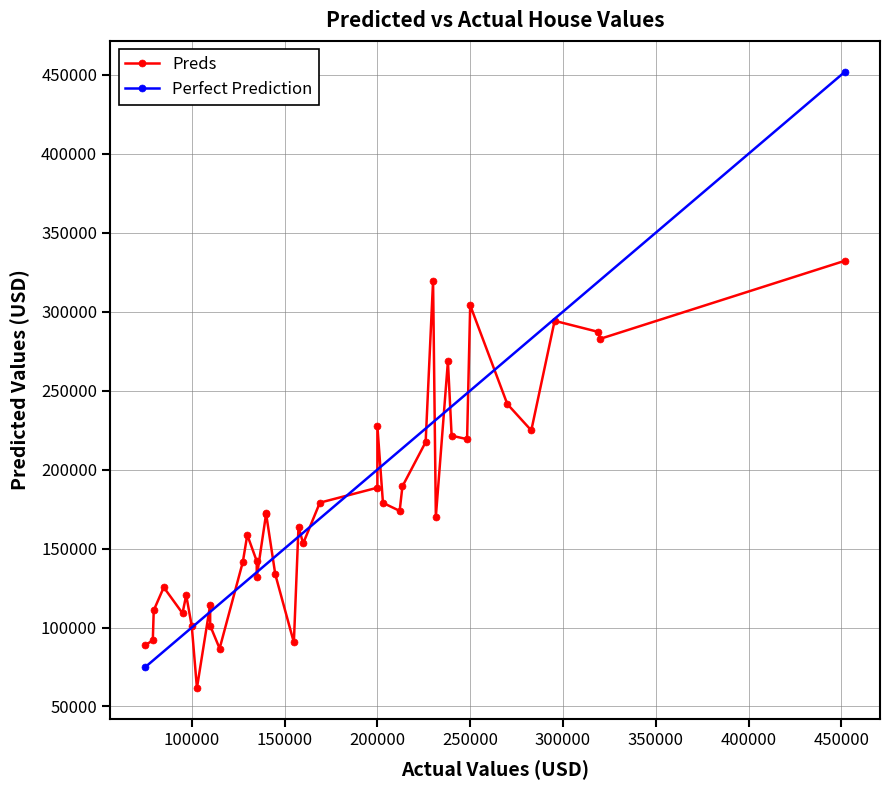

What value does the data have at 250000?

304035.5